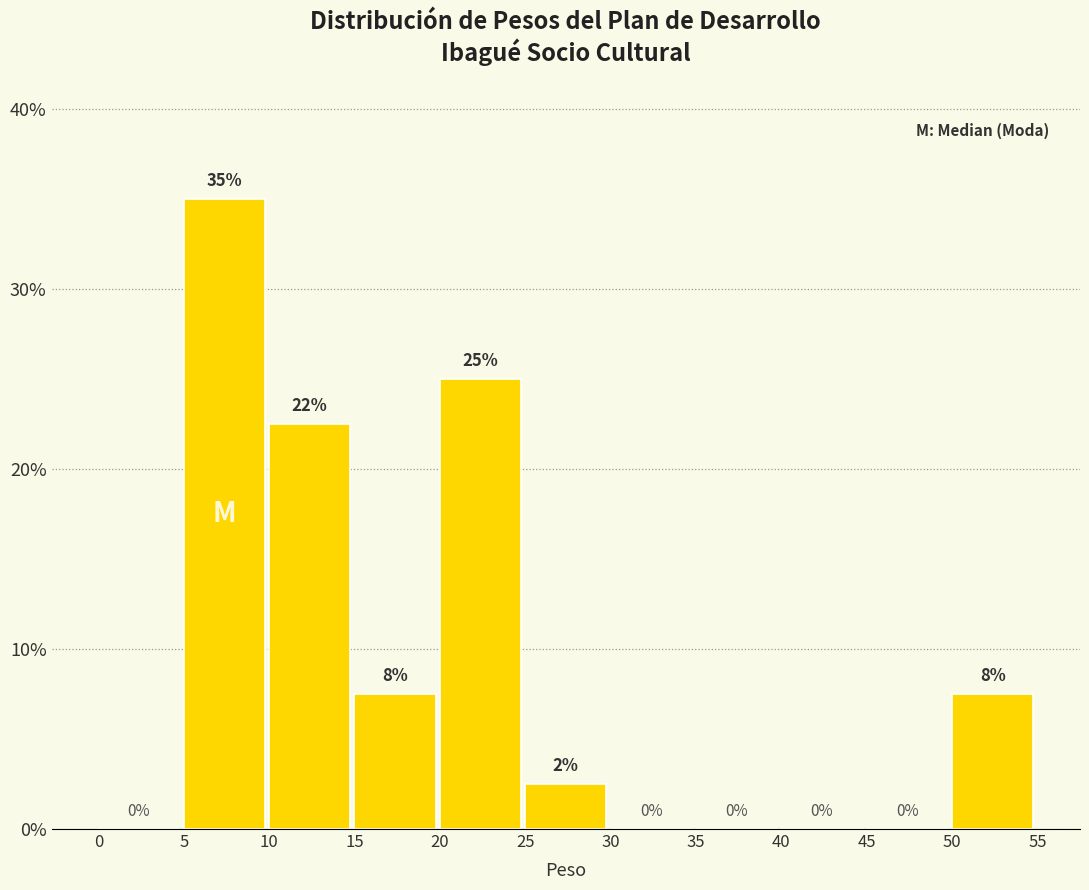

Over which range of the x-axis is the bar tallest?

5 to 10